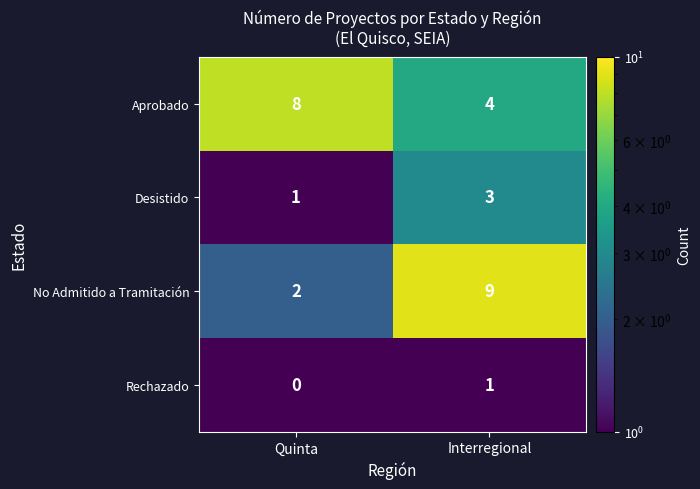

How many categories are shown in the chart?

2